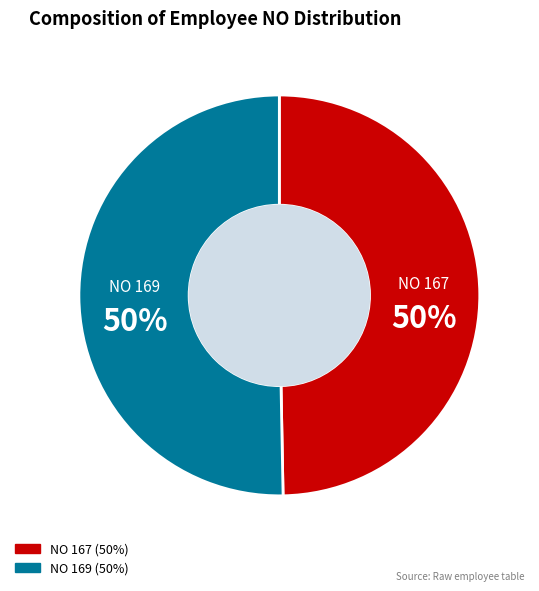

To the nearest percent, what is the average slice percentage?

50%